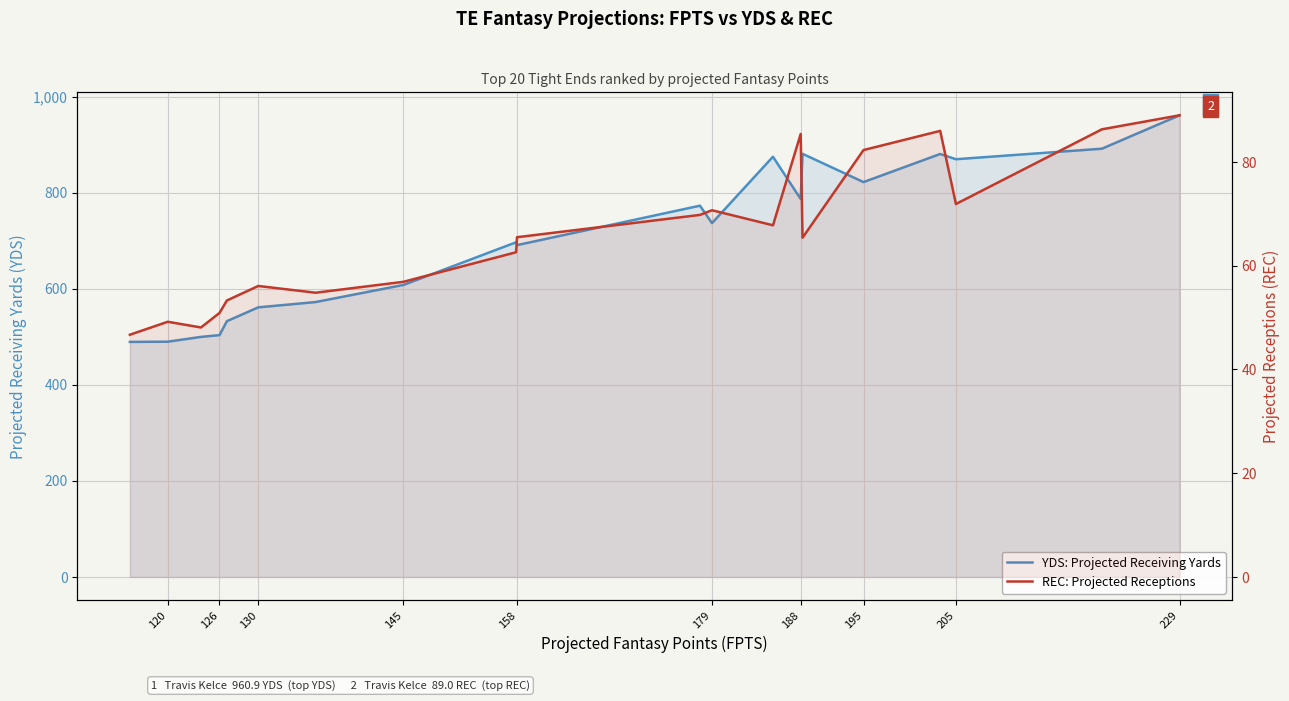

What is the highest value of the YDS: Projected Receiving Yards series?

960.9